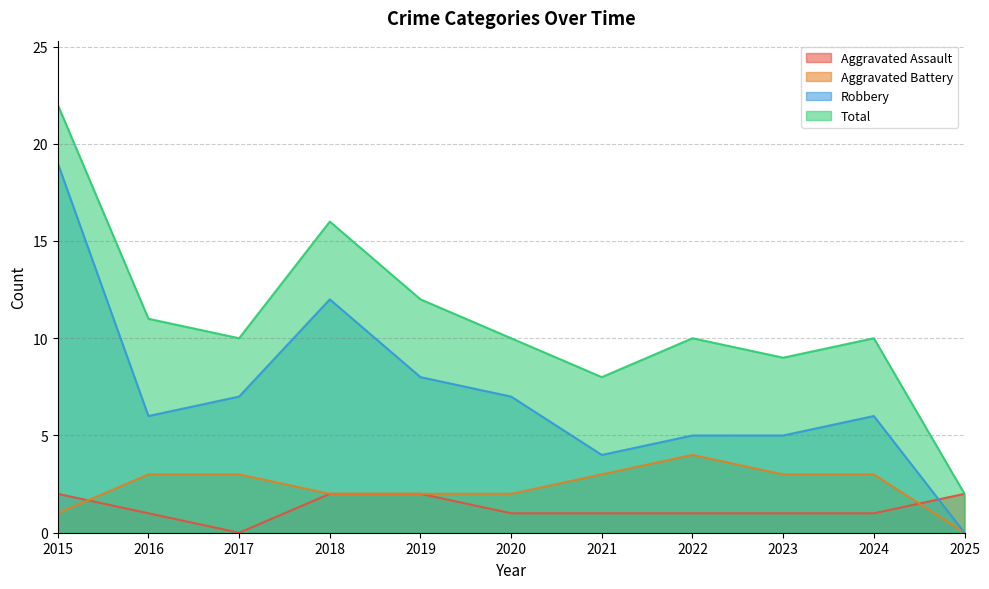

List the labels in order of Total value, largest first.

2015, 2018, 2019, 2016, 2017, 2020, 2022, 2024, 2023, 2021, 2025